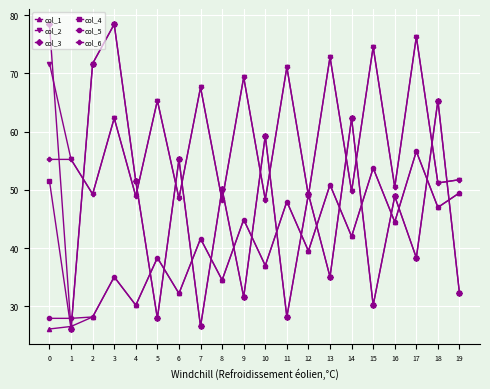

Is it true that col_5 equals 32.2 at 6?

True